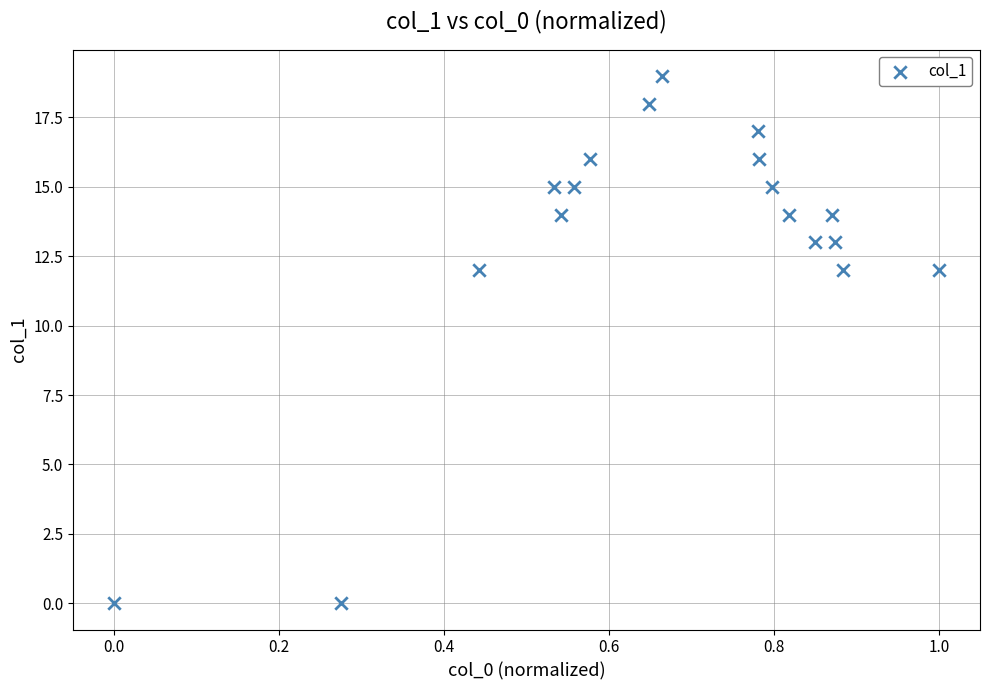

What is the range of Y values (max minus min)?

19